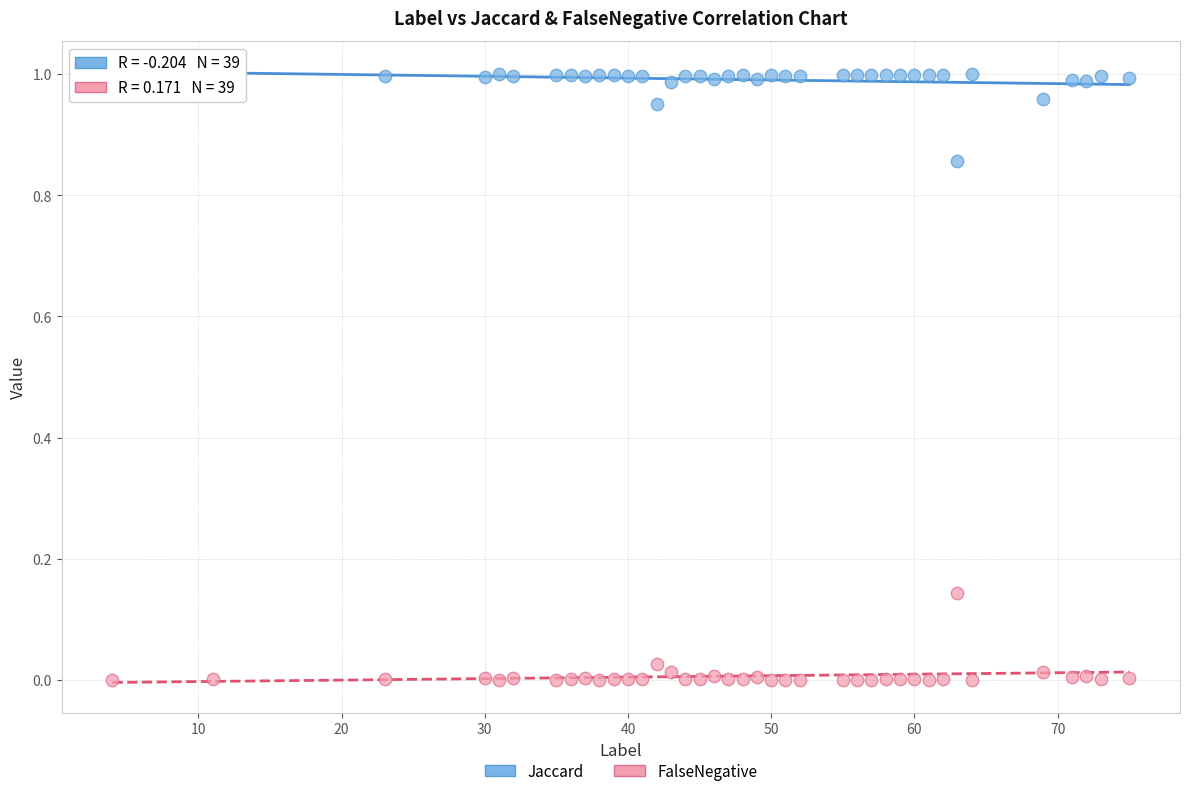

Across all data points, what is the range of X values (max minus min)?

71.0